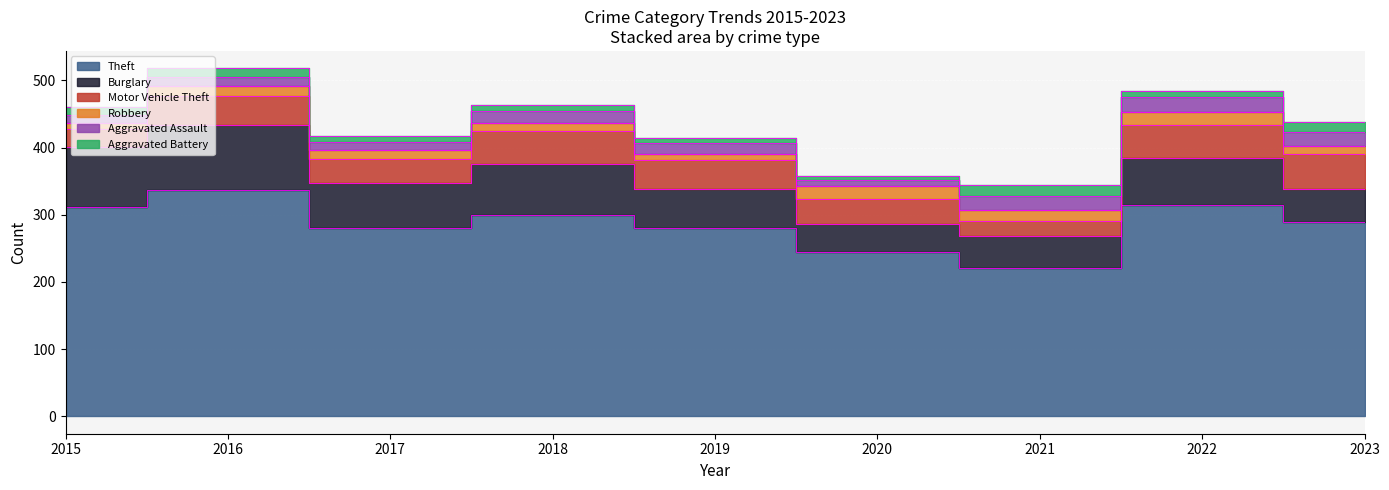

Rank the categories by Theft value from highest to lowest.

2016, 2022, 2015, 2018, 2023, 2019, 2017, 2020, 2021